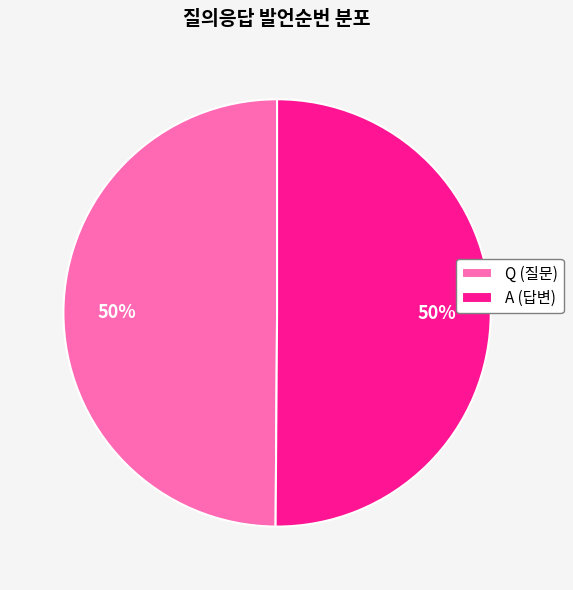

Approximately how many times larger is the value at Q compared to A?

1.0